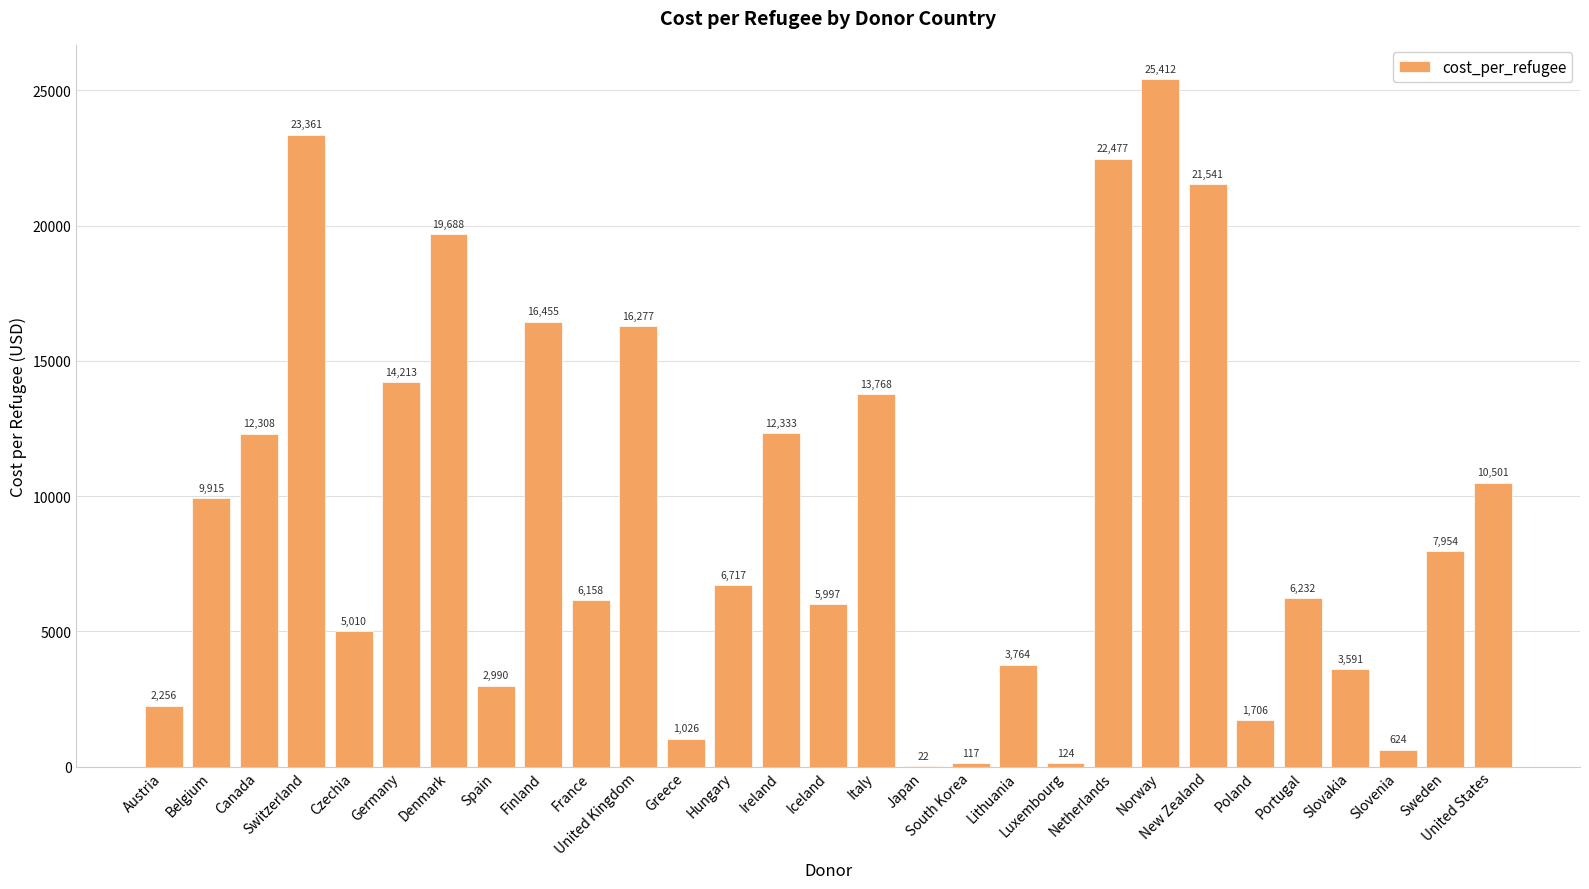

Count the number of data series in this chart.

1